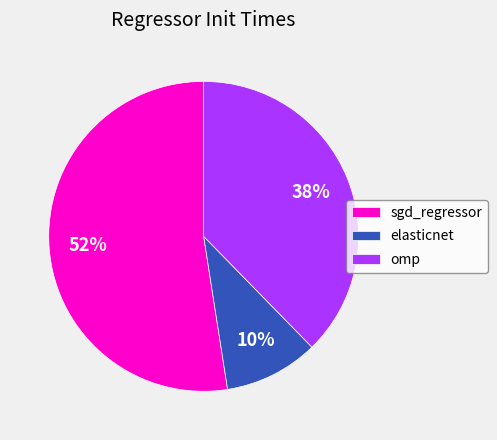

What percentage is the omp slice, to the nearest percent?

38%